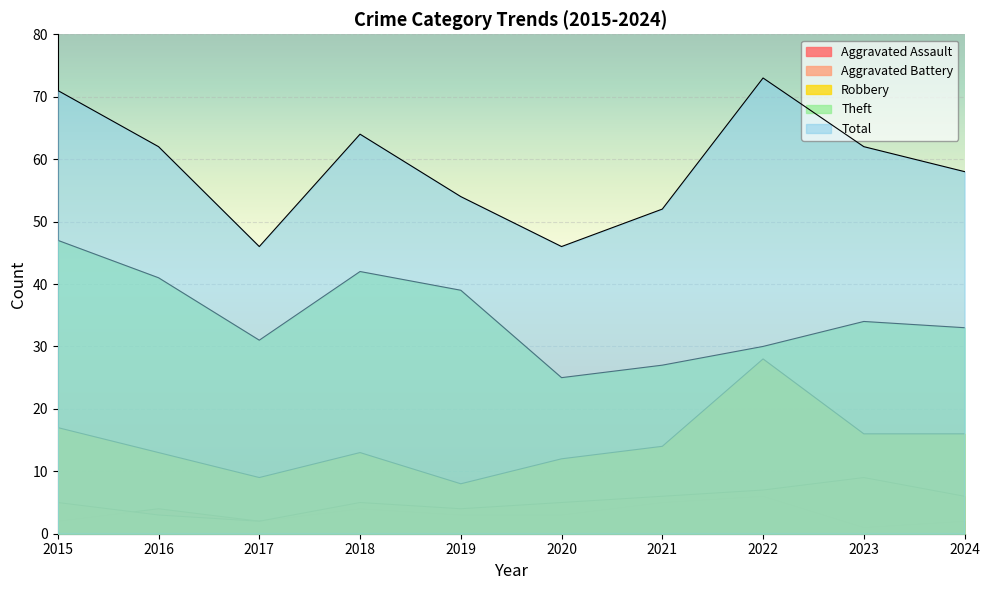

Between 2019 and 2016, which is larger?

2016